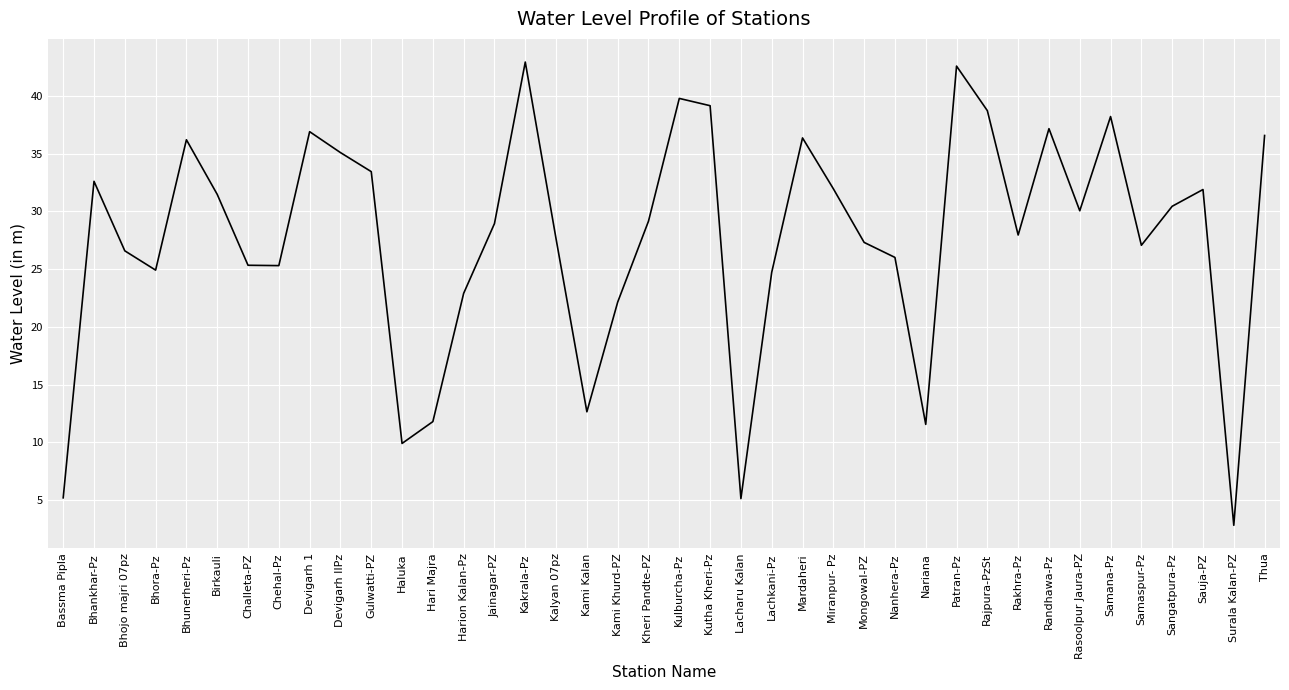

The value at Sangatpura-Pz is 30.4. True or false?

True